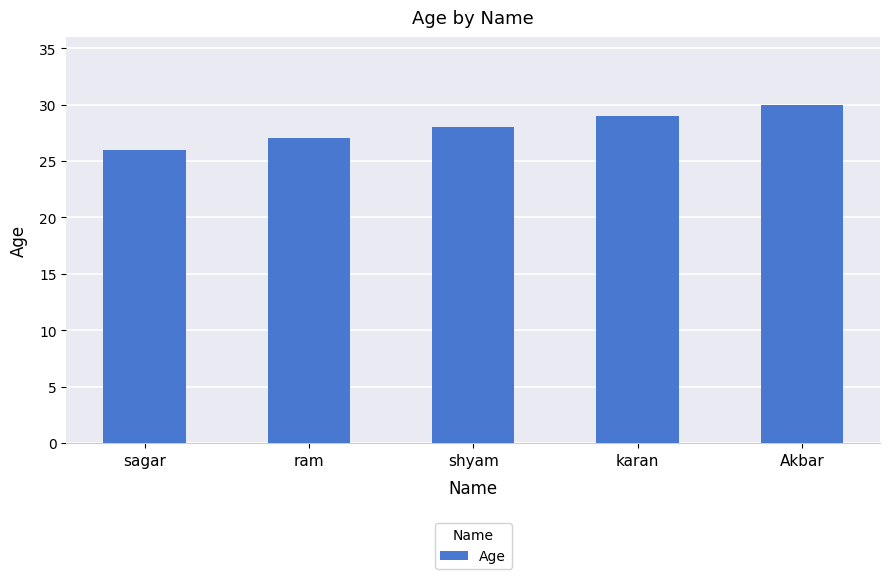

Between sagar and karan, which is larger?

karan